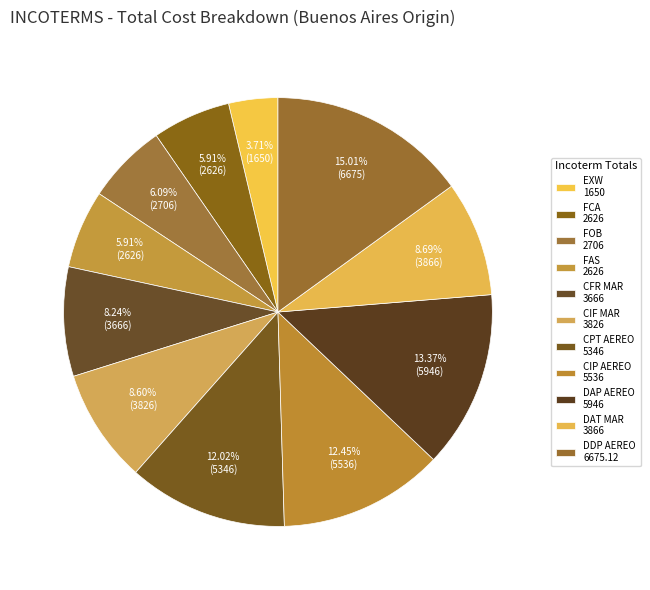

How many slices are in this pie chart?

11